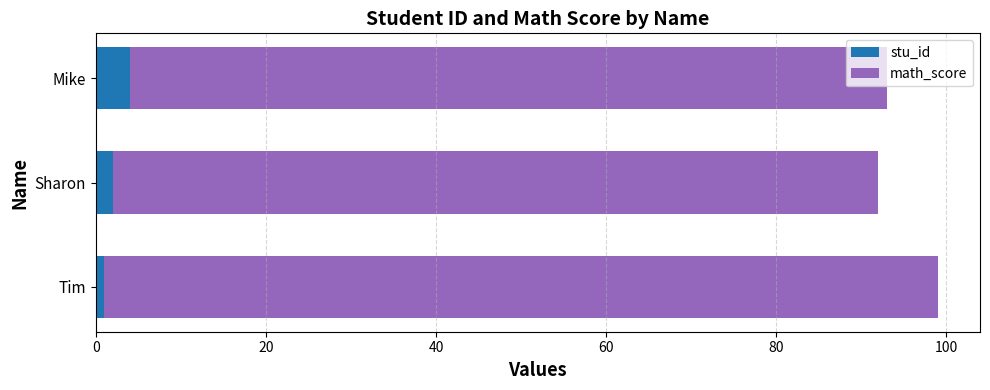

What value does the stu_id series have at Mike?

4